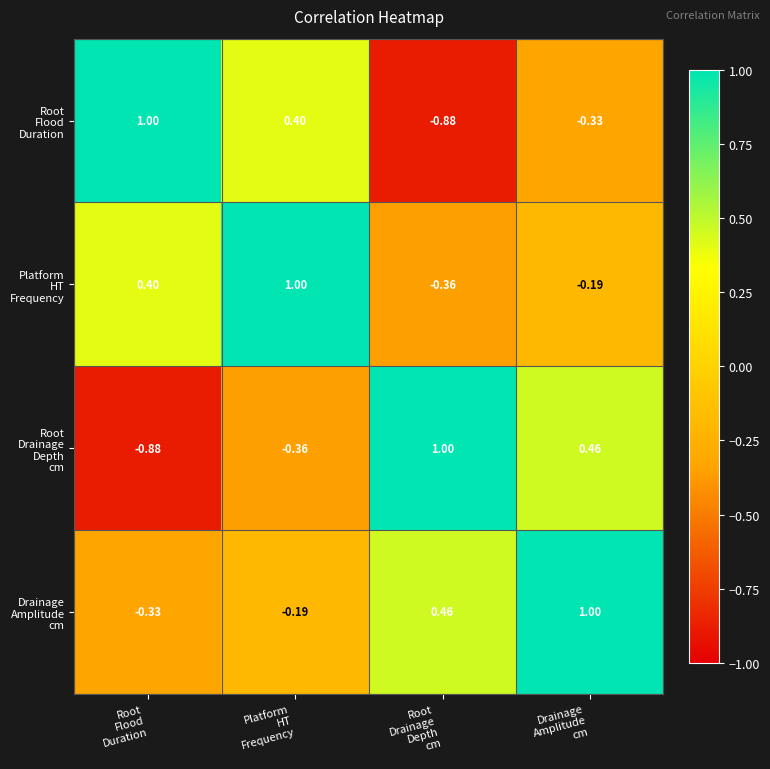

How many distinct data groups are displayed?

4